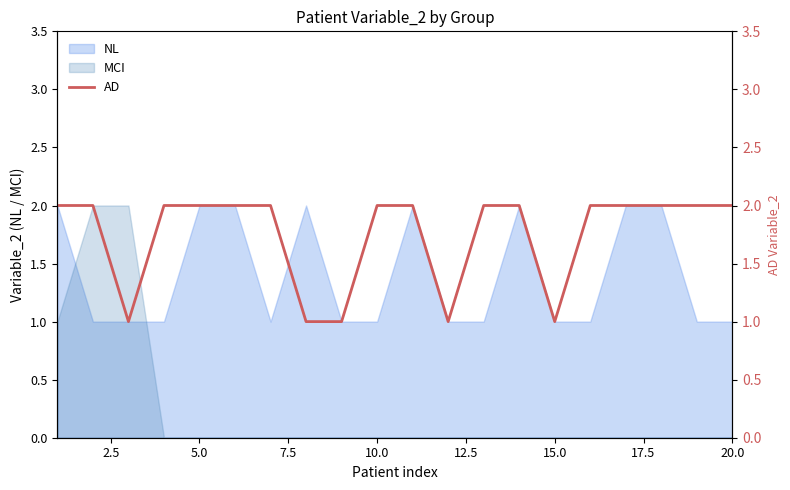

The value of MCI at 5.0 is 1. True or false?

False